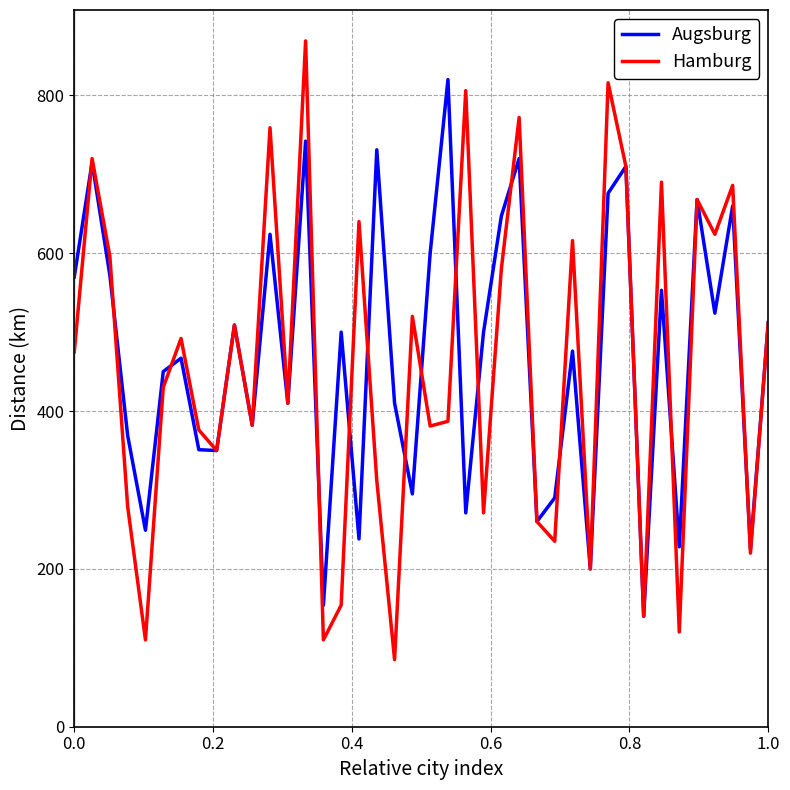

What is the minimum value for Augsburg?

140